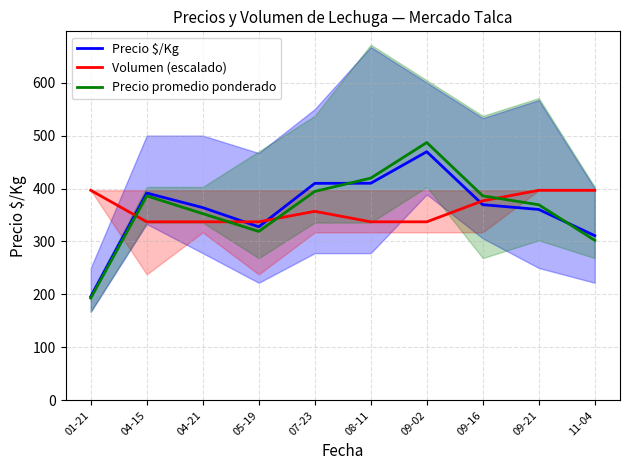

What is the spread (max minus min) of values at 11-04?

94.5